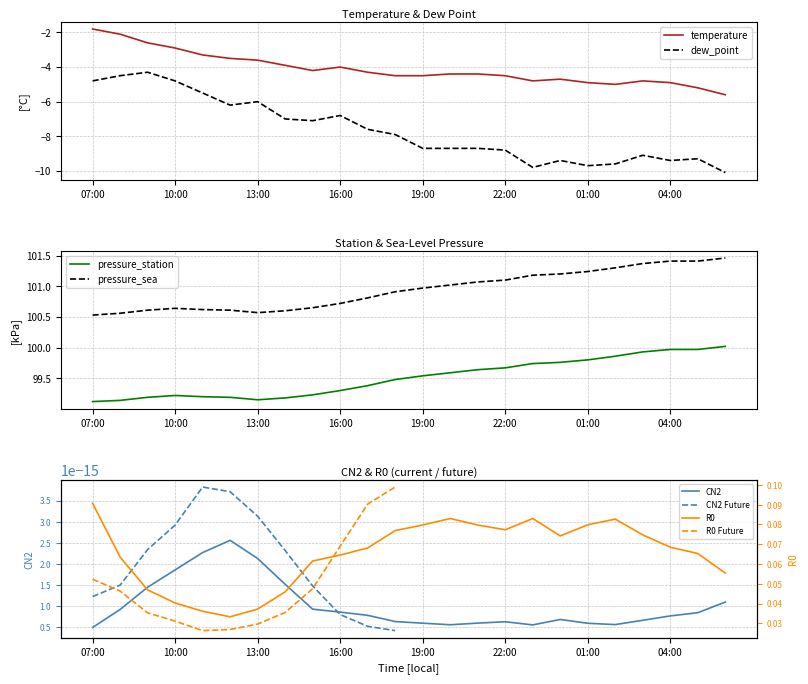

Where does the temperature series first go above -4?

07:00